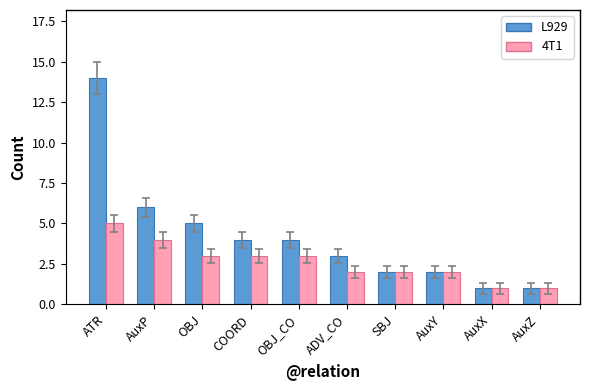

What is the greatest value displayed?

14